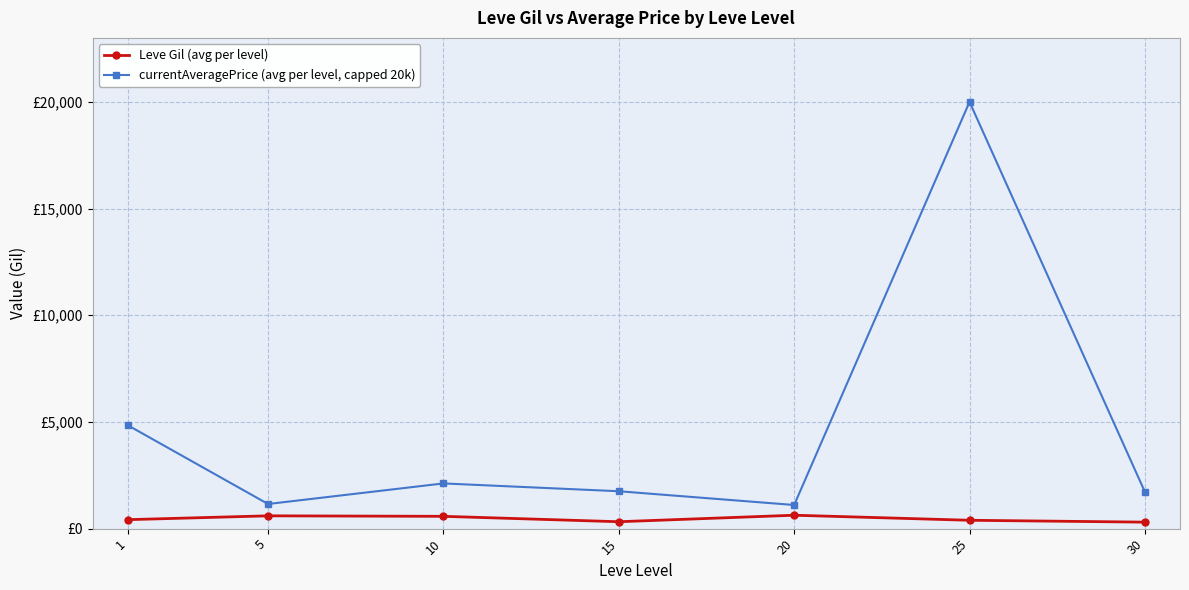

True or false: Leve Gil (avg per level) and currentAveragePrice (avg per level, capped 20k) cross at least once.

False